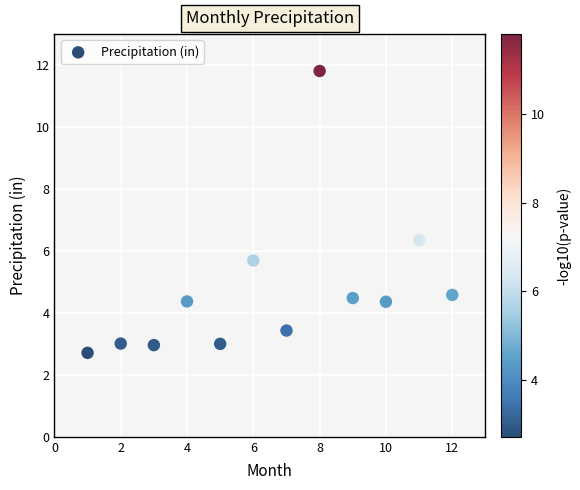

What is the average X value?

6.5